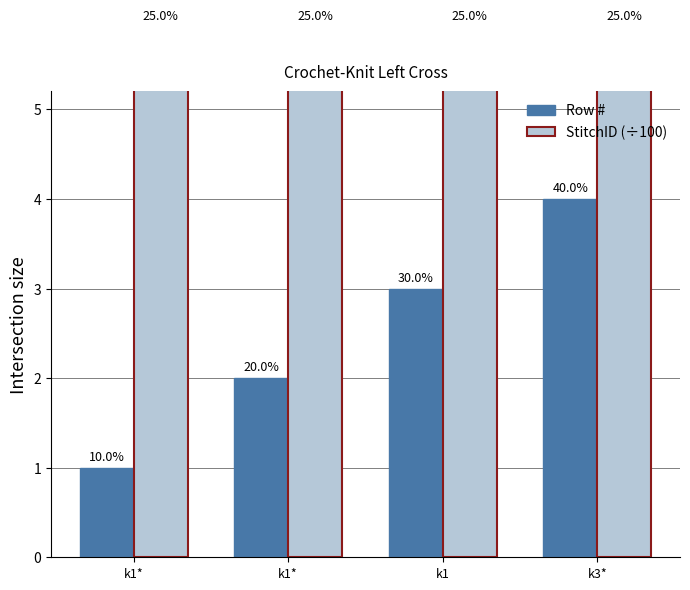

Rank the categories by StitchID (÷100) value from highest to lowest.

k1*, k1*, k1, k3*